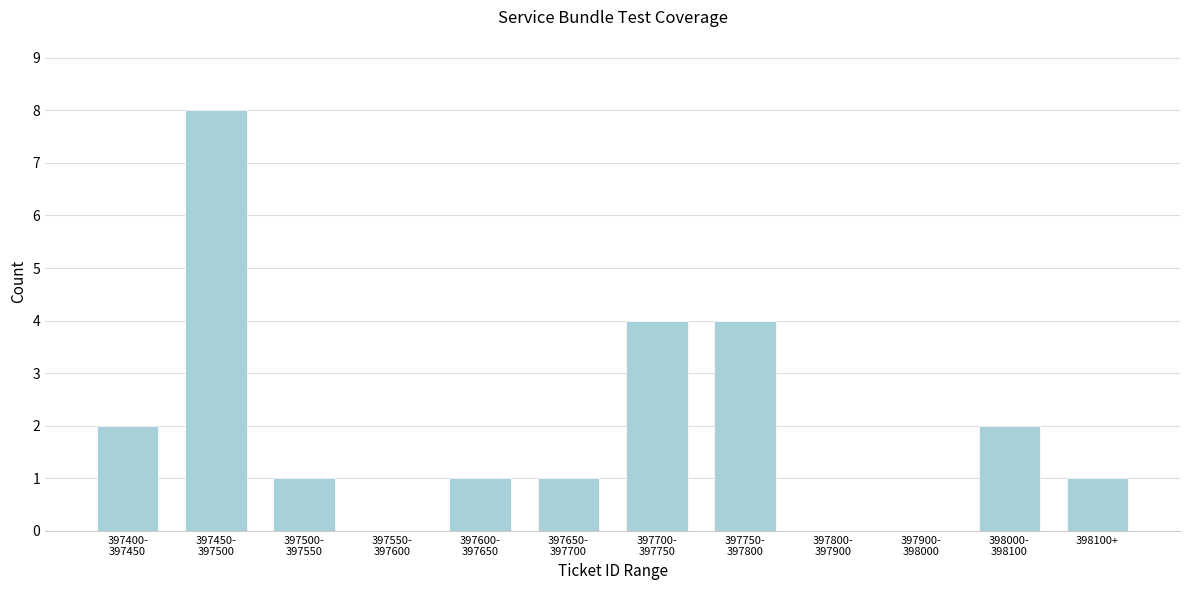

Is it true that the value at 398100+ is 0?

False